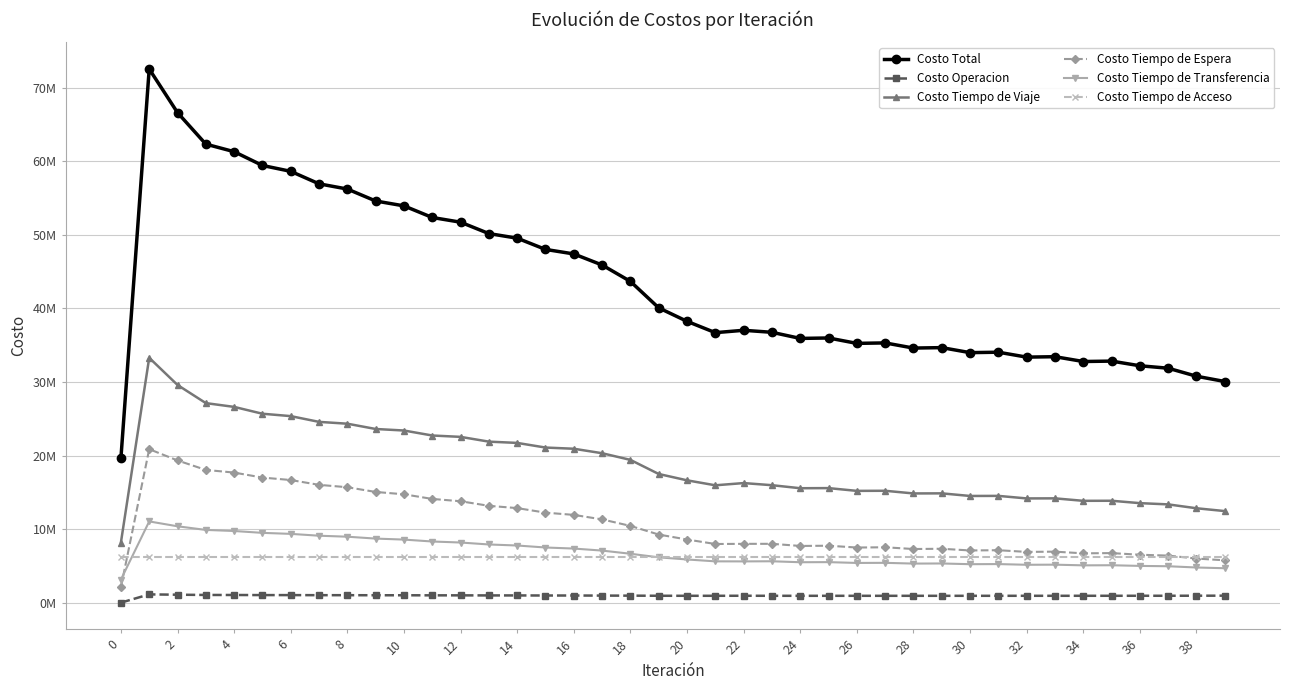

Rank the series by their maximum value, from lowest to highest.

Costo Operacion, Costo Tiempo de Acceso, Costo Tiempo de Transferencia, Costo Tiempo de Espera, Costo Tiempo de Viaje, Costo Total